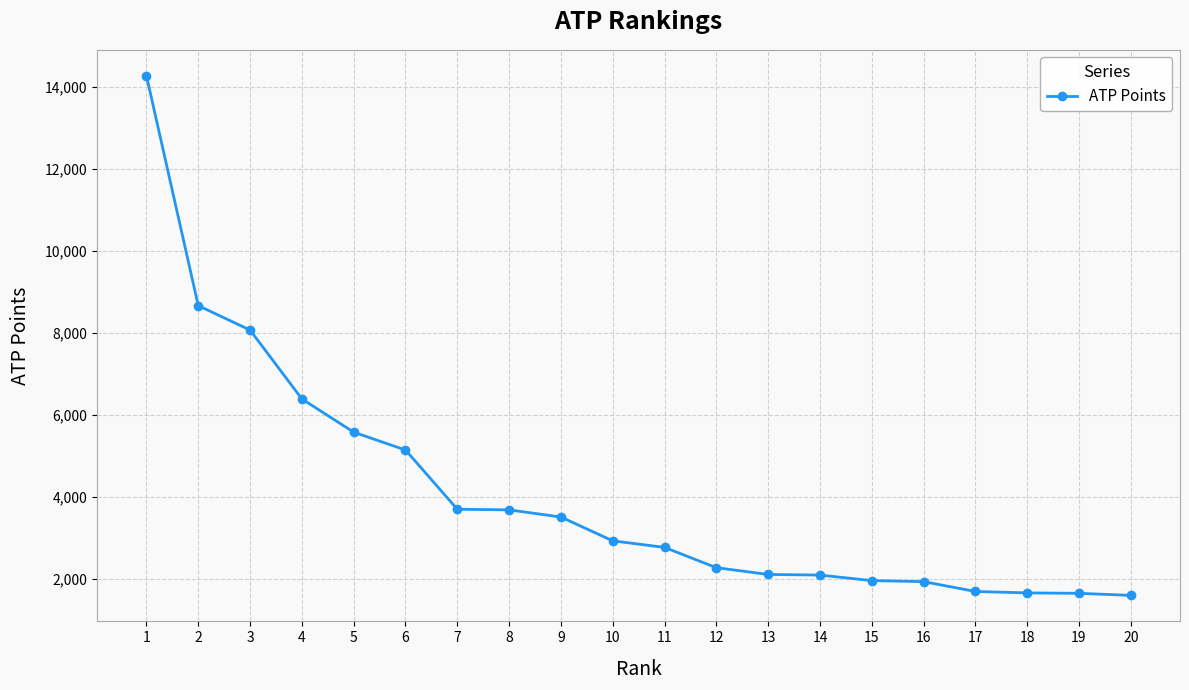

What is the minimum value shown in the chart?

1594